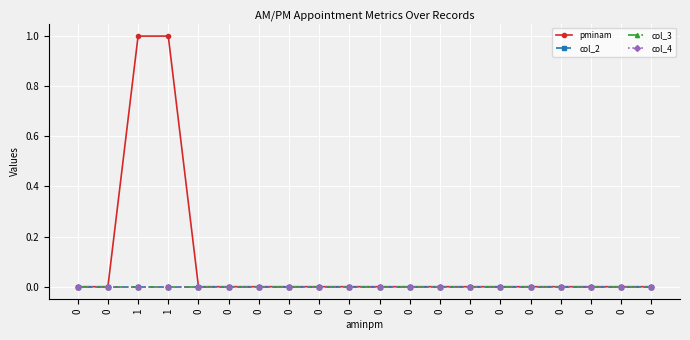

What are all the series names shown in the legend?

pminam, col_2, col_3, col_4